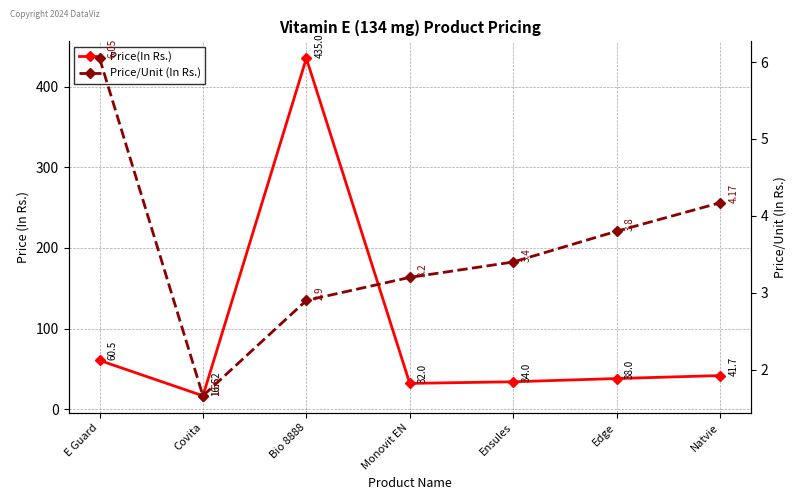

At which label does Price/Unit (In Rs.) first exceed 3?

E Guard